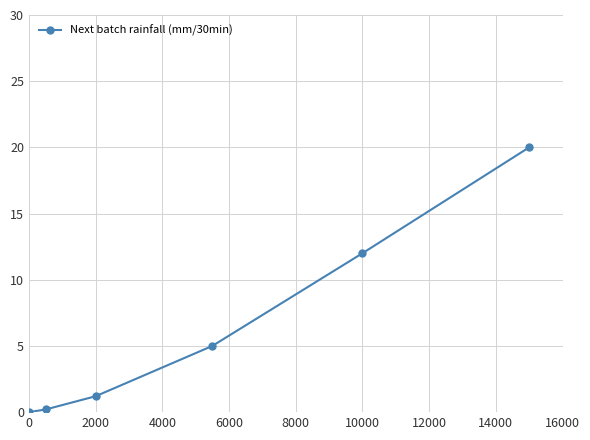

What is the value of the 3rd point from the left?

1.2